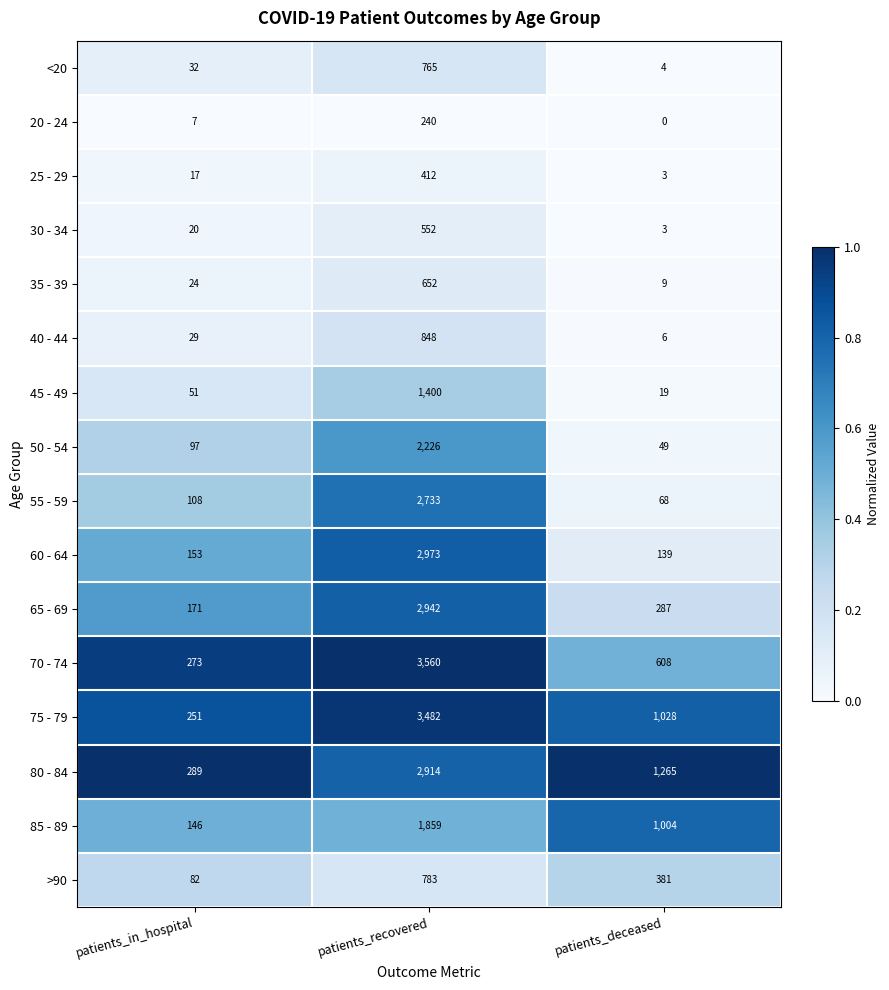

What is the minimum value for 45 - 49?

19